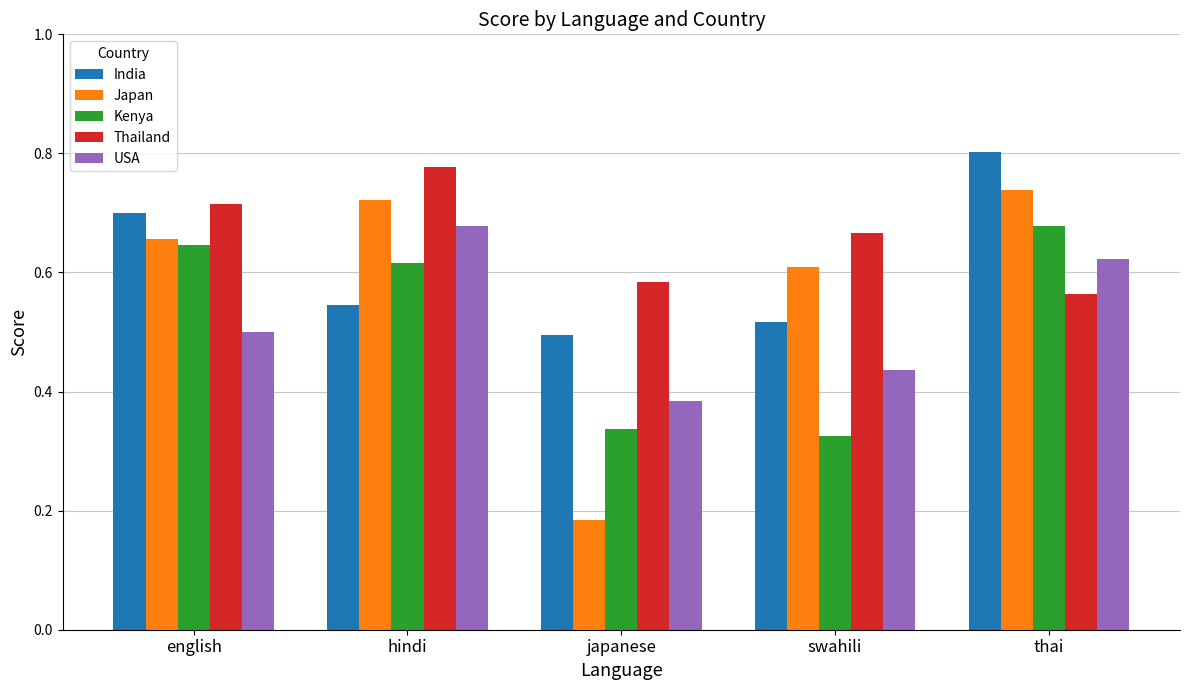

At which label does USA reach its minimum?

japanese